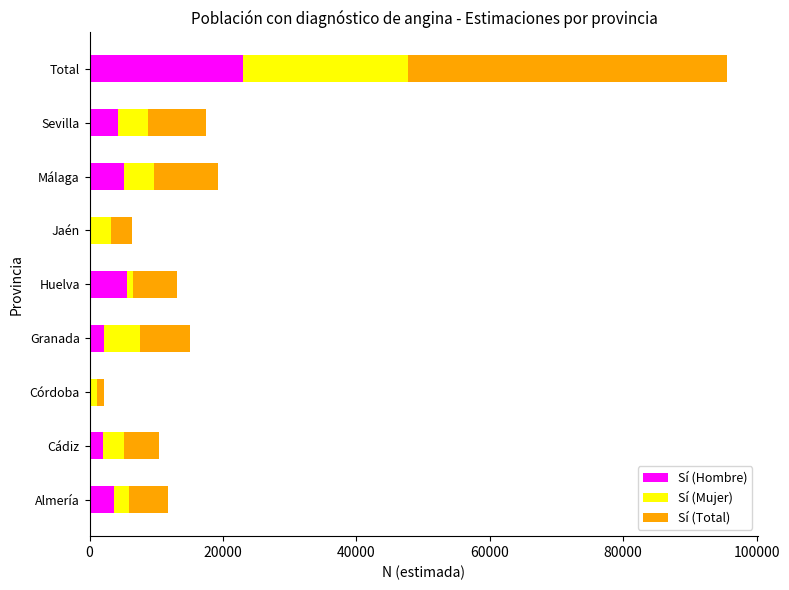

At which category is the sum across all series the highest?

Total